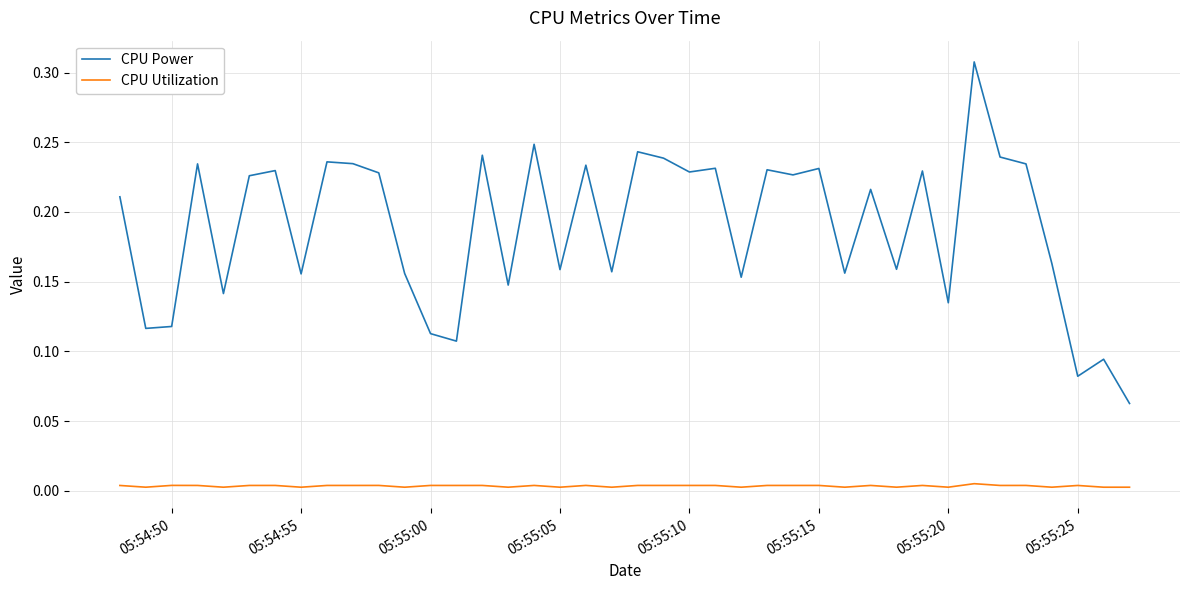

How many lines are shown in the chart?

2